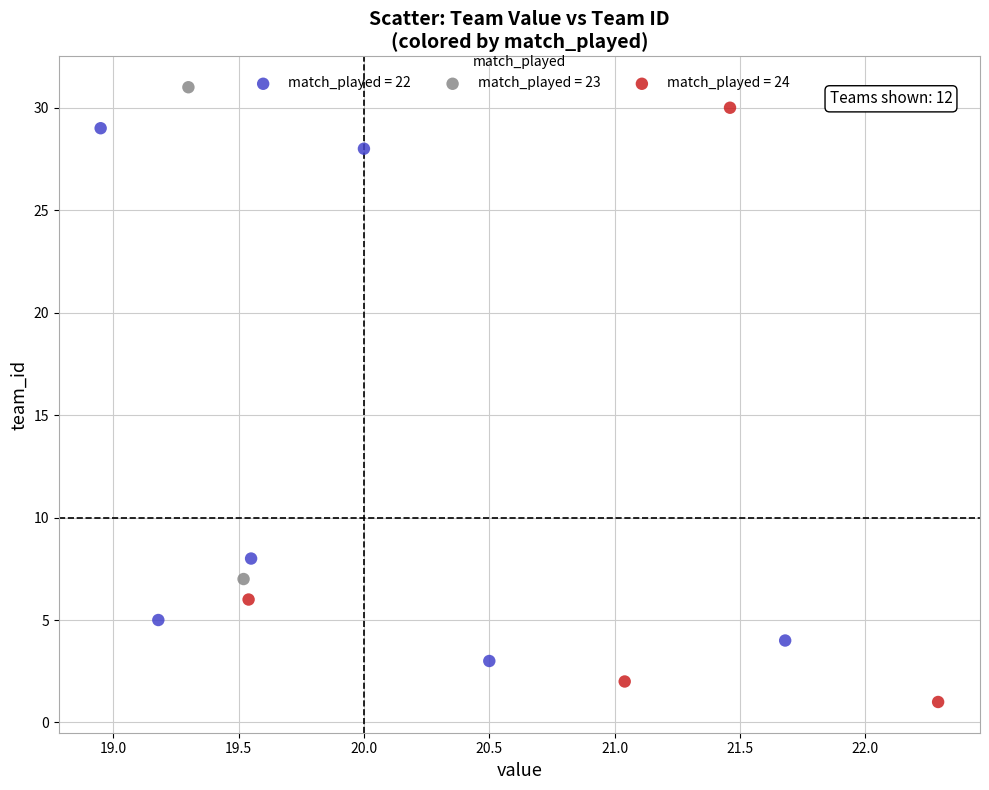

What are all the series names shown in the legend?

match_played = 22, match_played = 23, match_played = 24